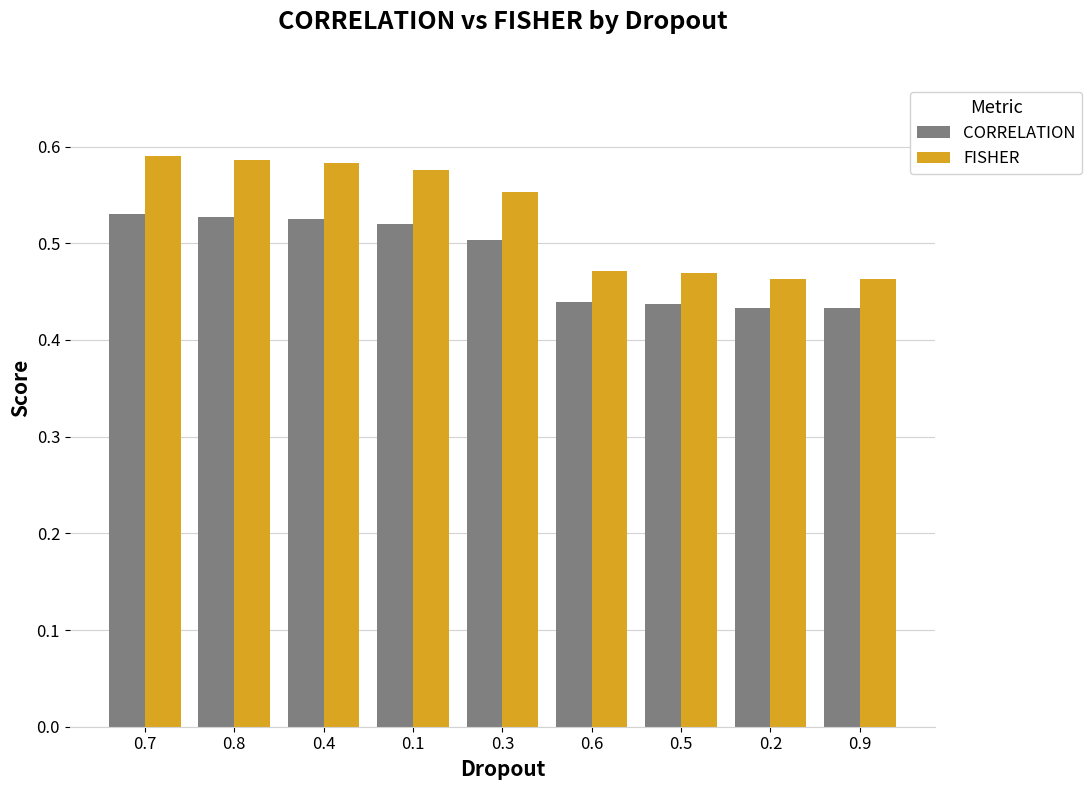

How many series are shown in this chart?

2